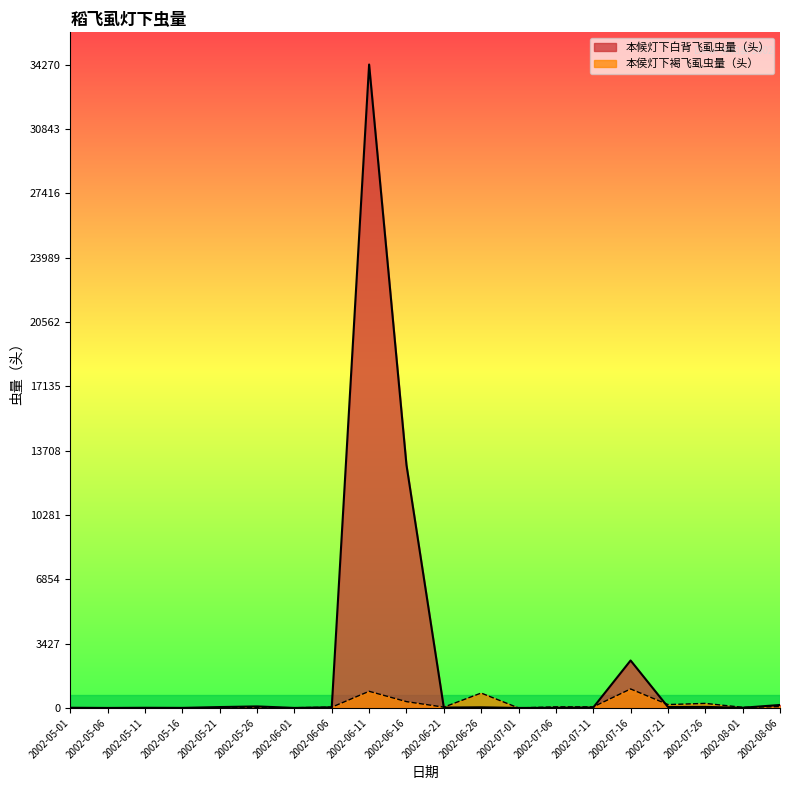

Rank the series by their maximum value, from highest to lowest.

本候灯下白背飞虱虫量（头）, 本侯灯下褐飞虱虫量（头）